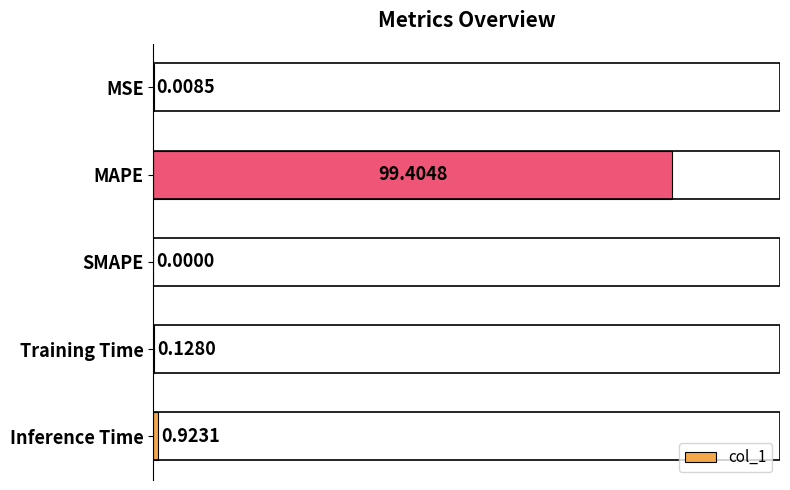

At which label is the value closest to 49?

Inference Time